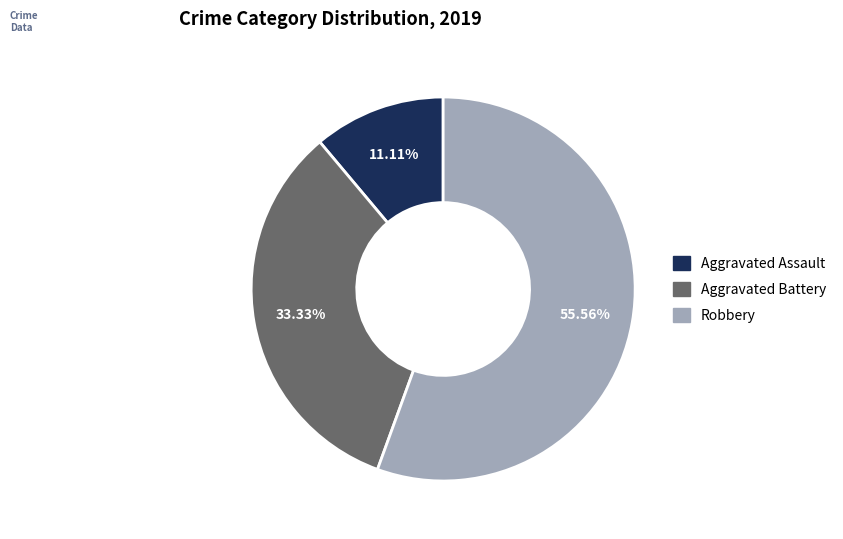

Is there a majority slice in this chart?

Yes